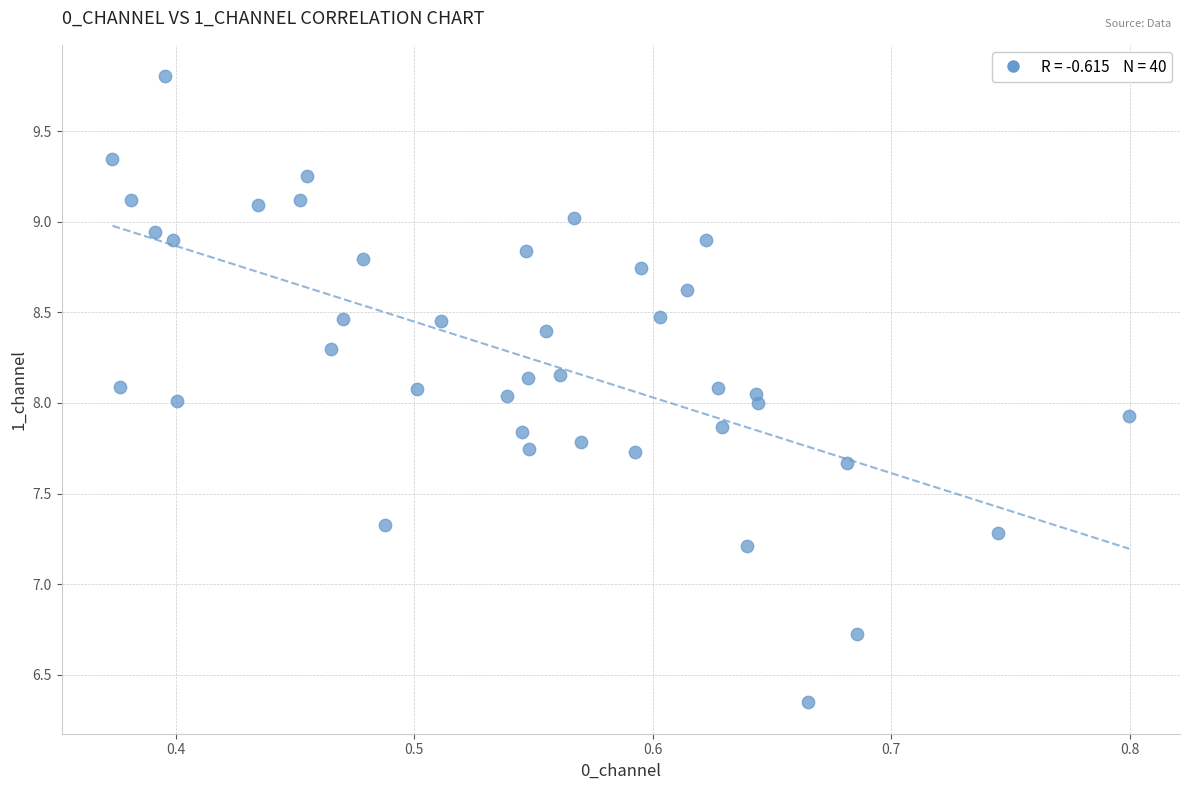

What is the range of Y values (max minus min)?

3.5